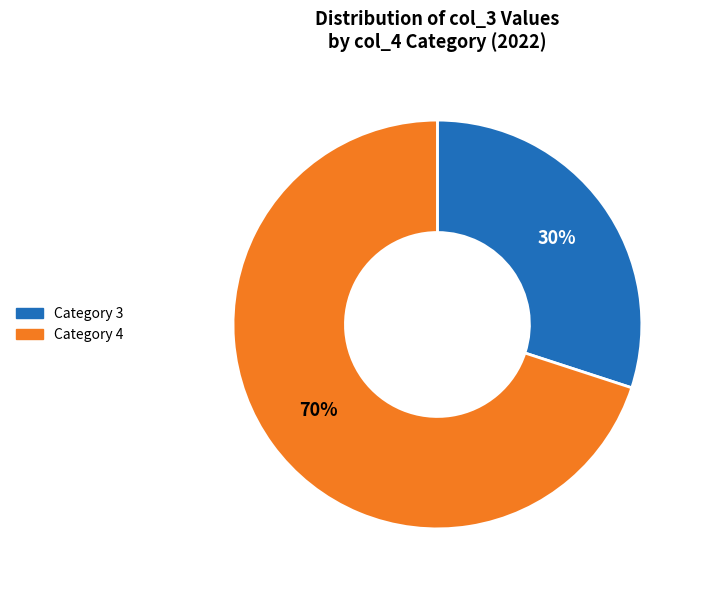

To the nearest percent, what is the average slice percentage?

50%